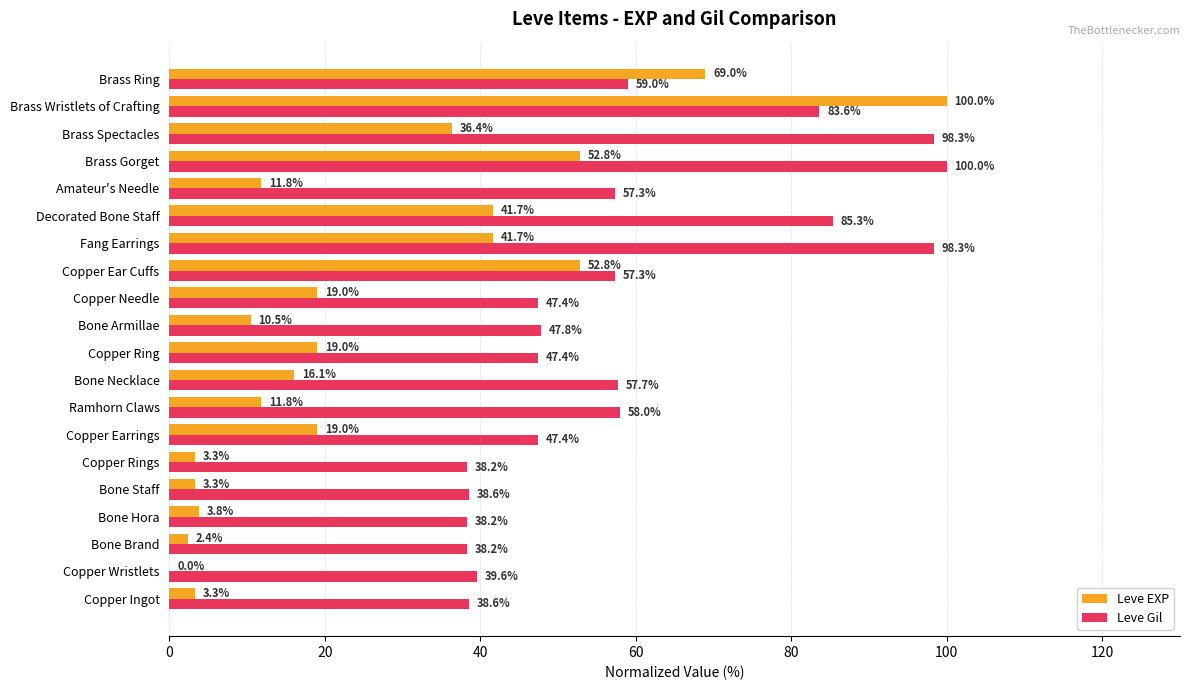

Is the value of Leve Gil at Decorated Bone Staff greater than the value of Leve EXP at Decorated Bone Staff?

Yes